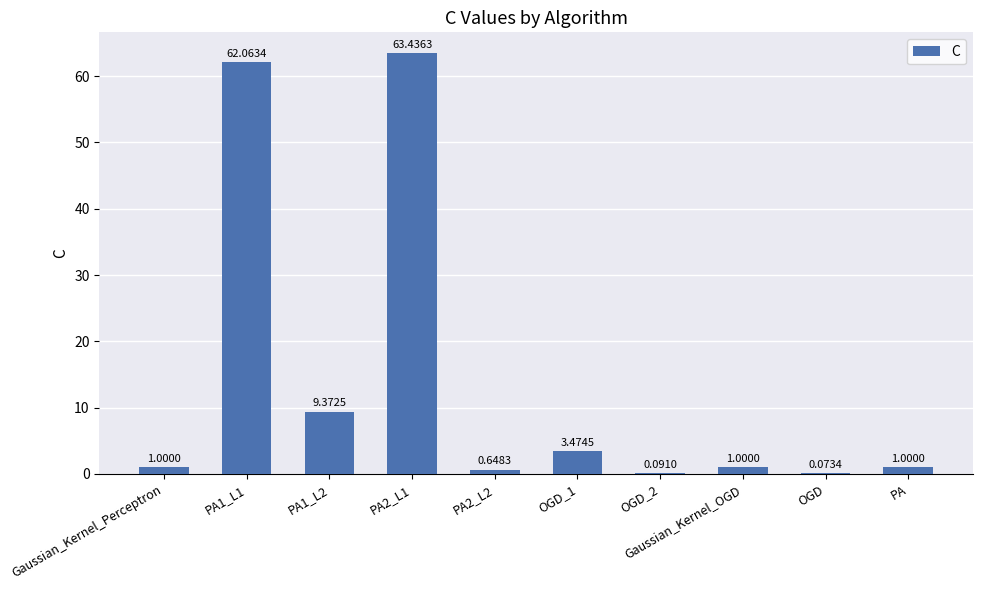

What is the sum of the values at Gaussian_Kernel_Perceptron and OGD_2?

1.1